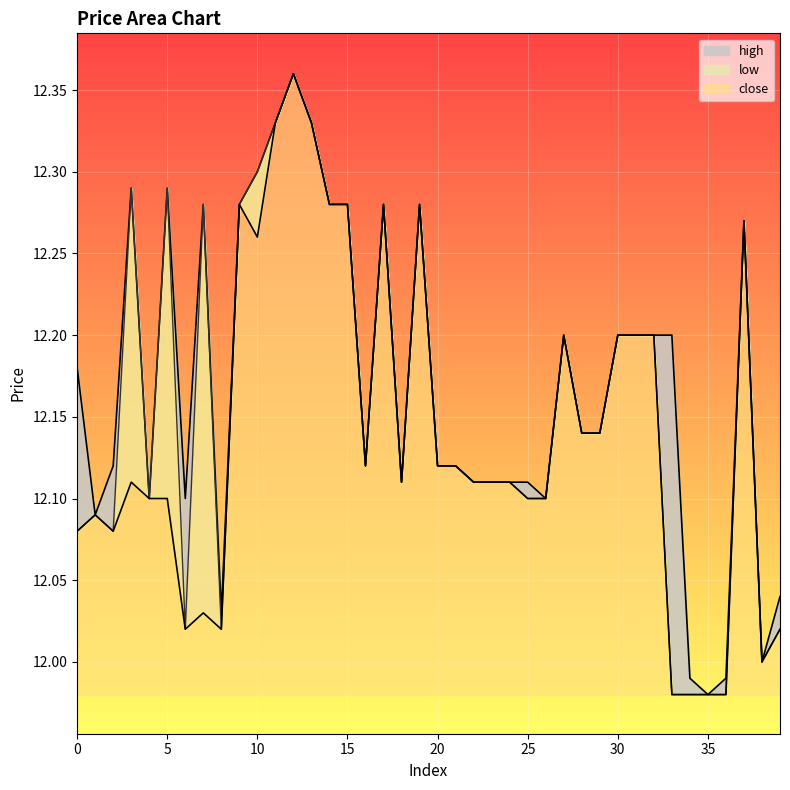

Which series has the largest total across all categories?

high